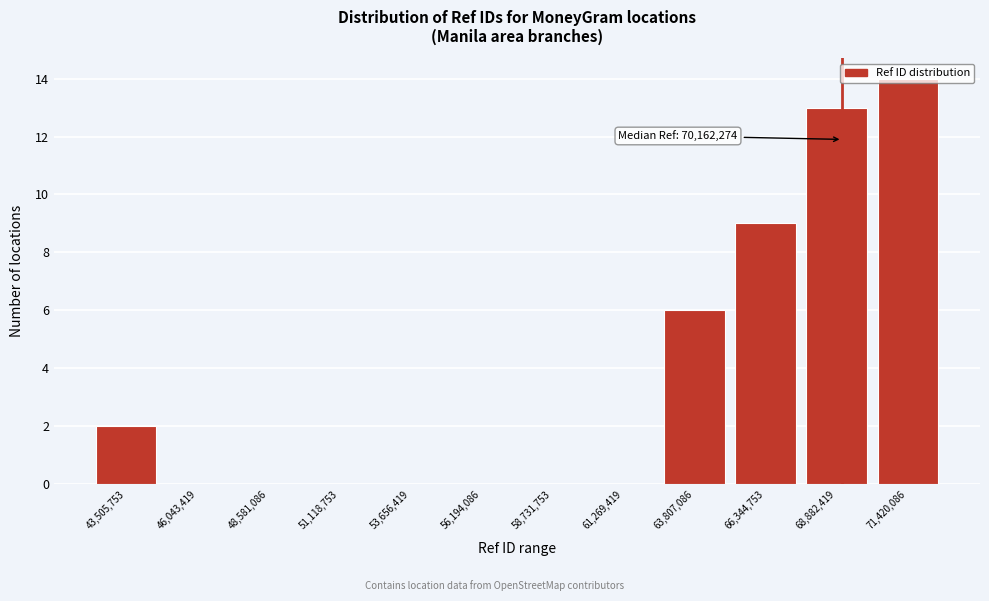

The value at 66,344,753 is 15. True or false?

False